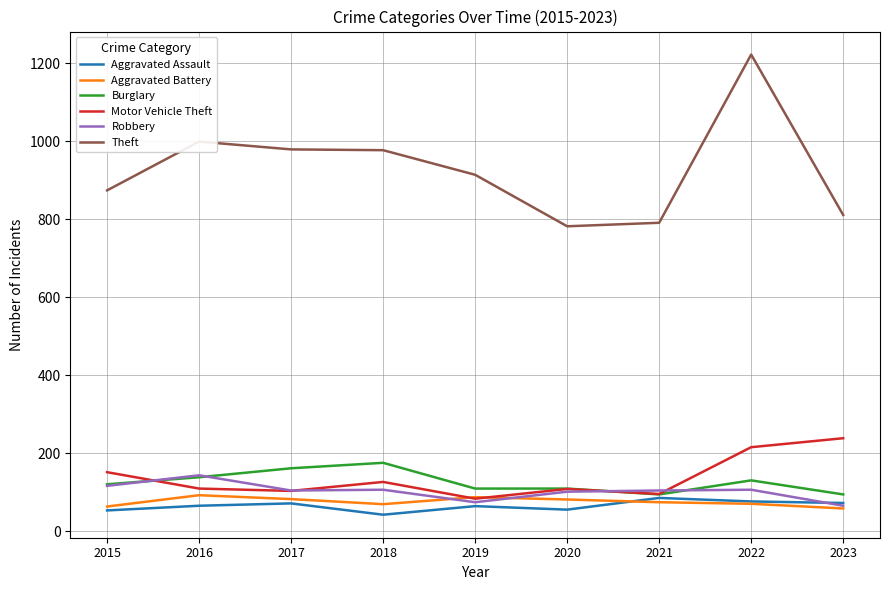

What is the minimum value shown in the chart?

43